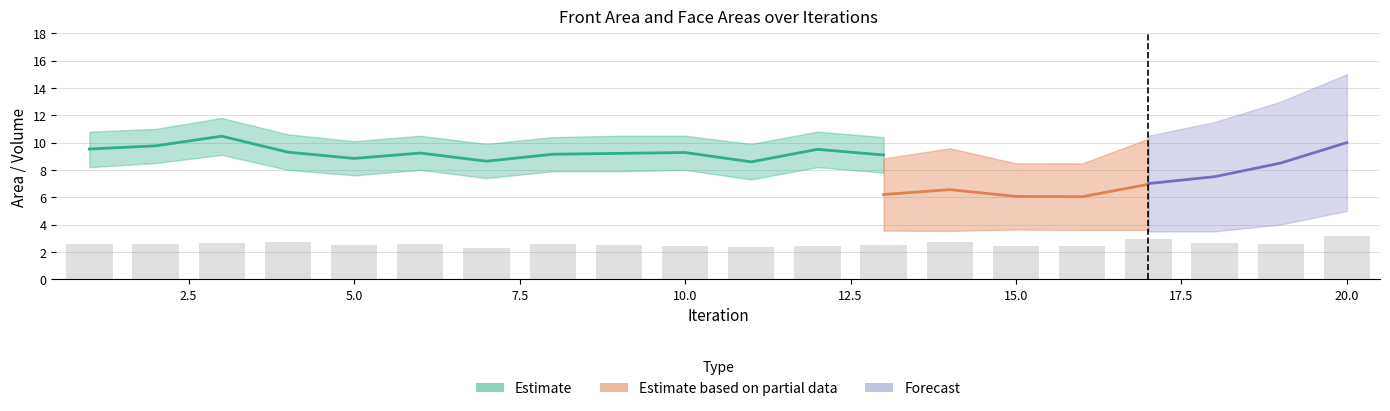

The Front Face Area series shows 1.3 at 9. True or false?

False